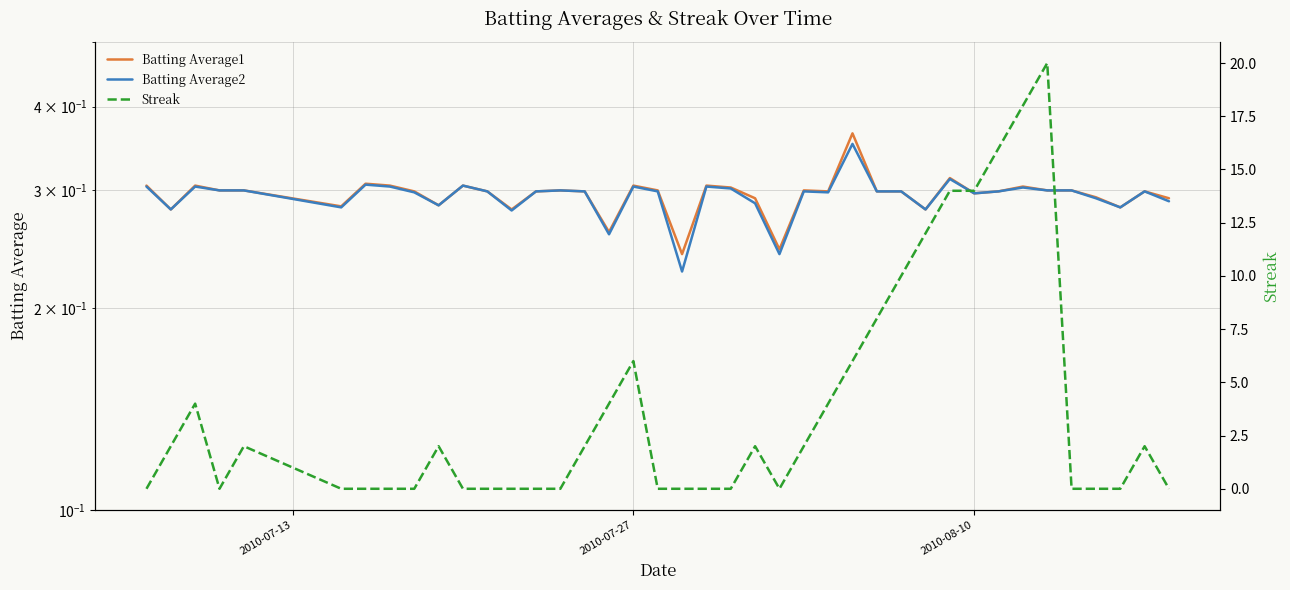

The Batting Average1 series shows 0.5 at 21. True or false?

False